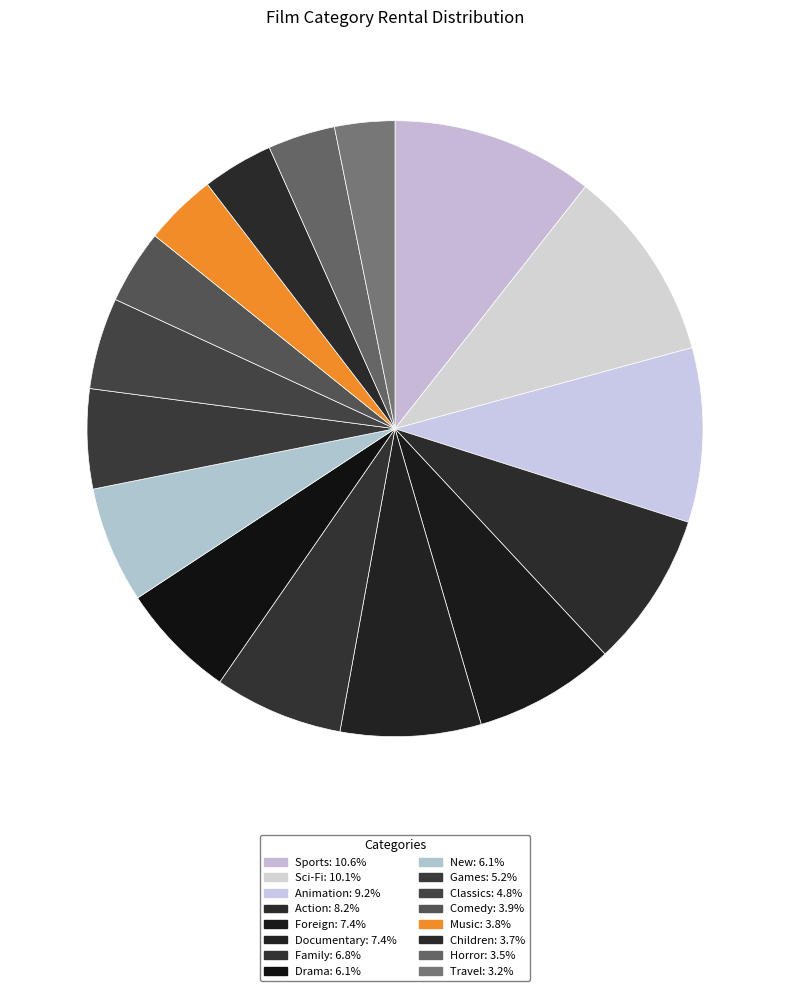

Count the number of slices in the pie.

16